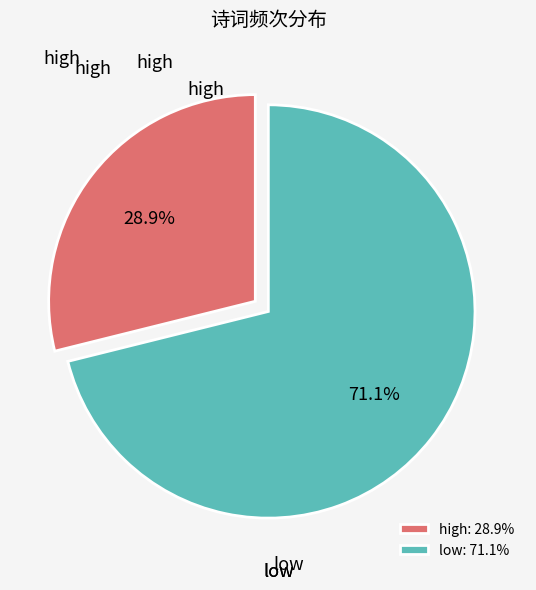

Count the number of slices in the pie.

2